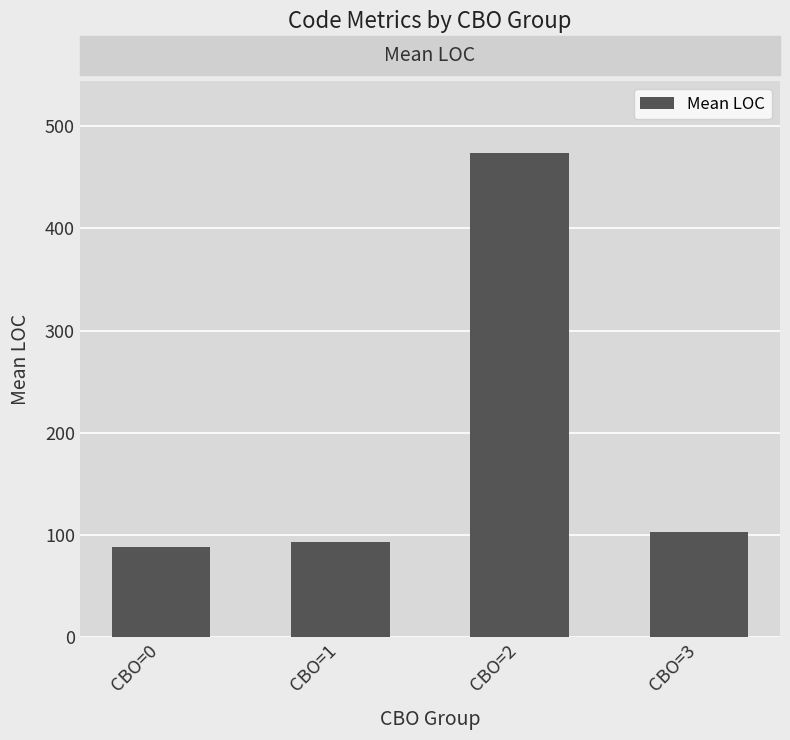

List the labels in order of value, largest first.

CBO=2, CBO=3, CBO=1, CBO=0